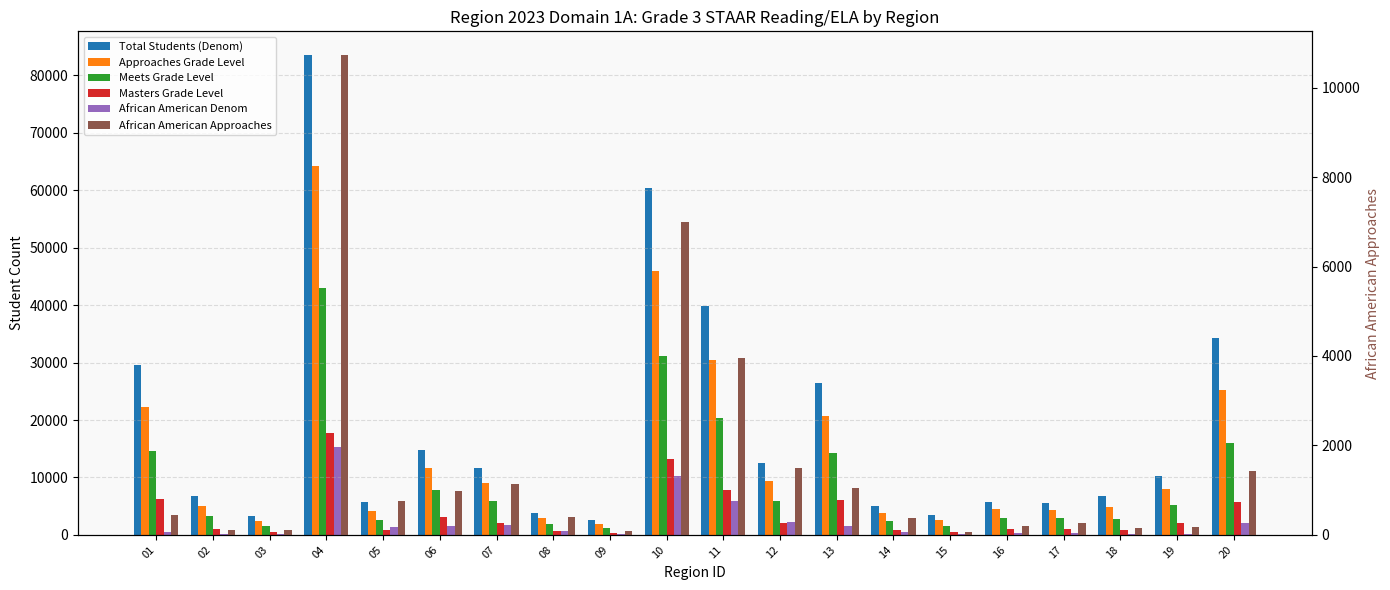

At which label does Total Students (Denom) first exceed 10246?

01